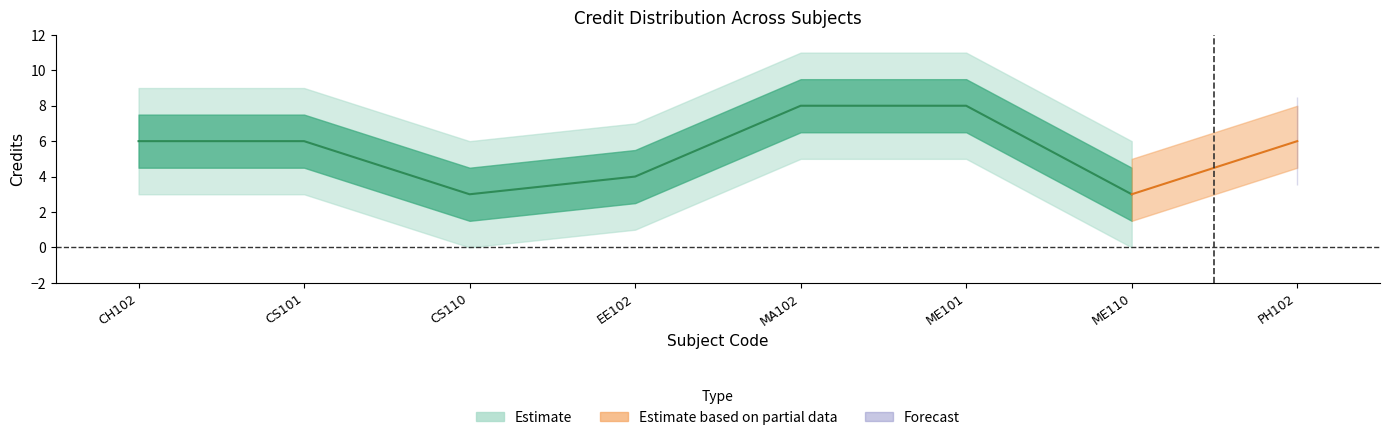

Where is the data nearest to the value 5?

CH102